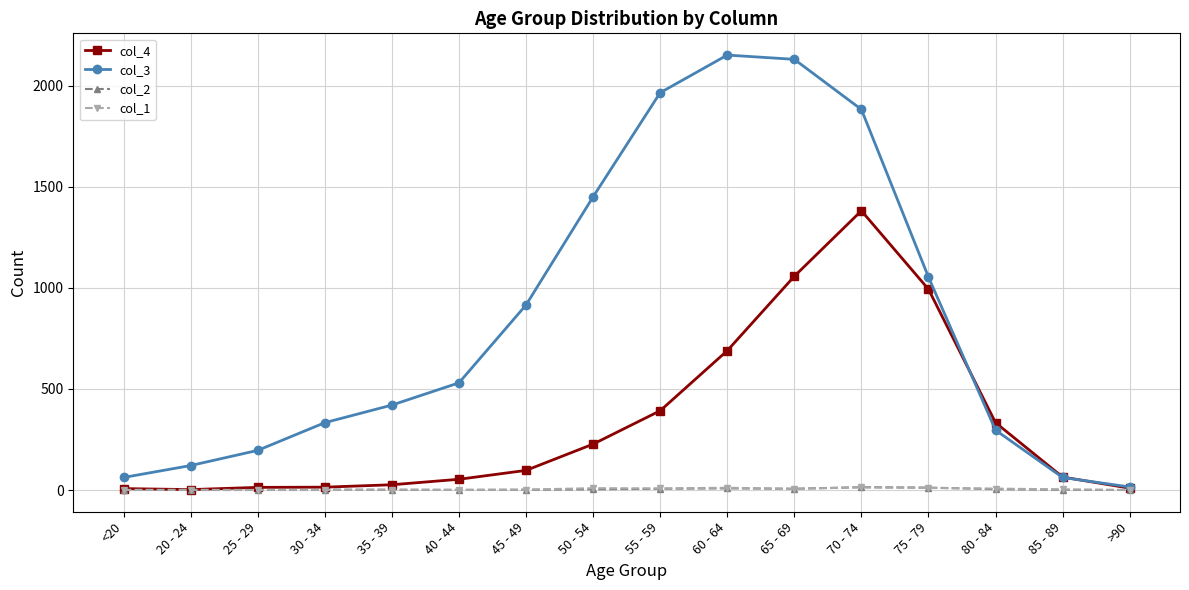

Which series has the largest total across all categories?

col_3